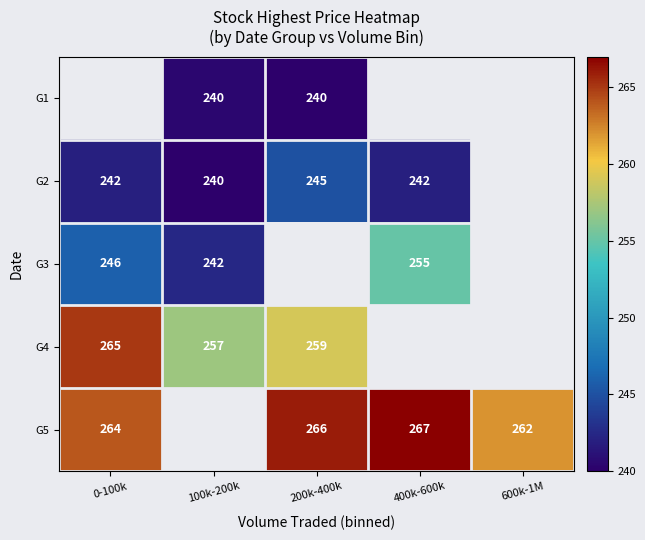

What is the sum of the G2 values at 400k-600k and 100k-200k?

482.0